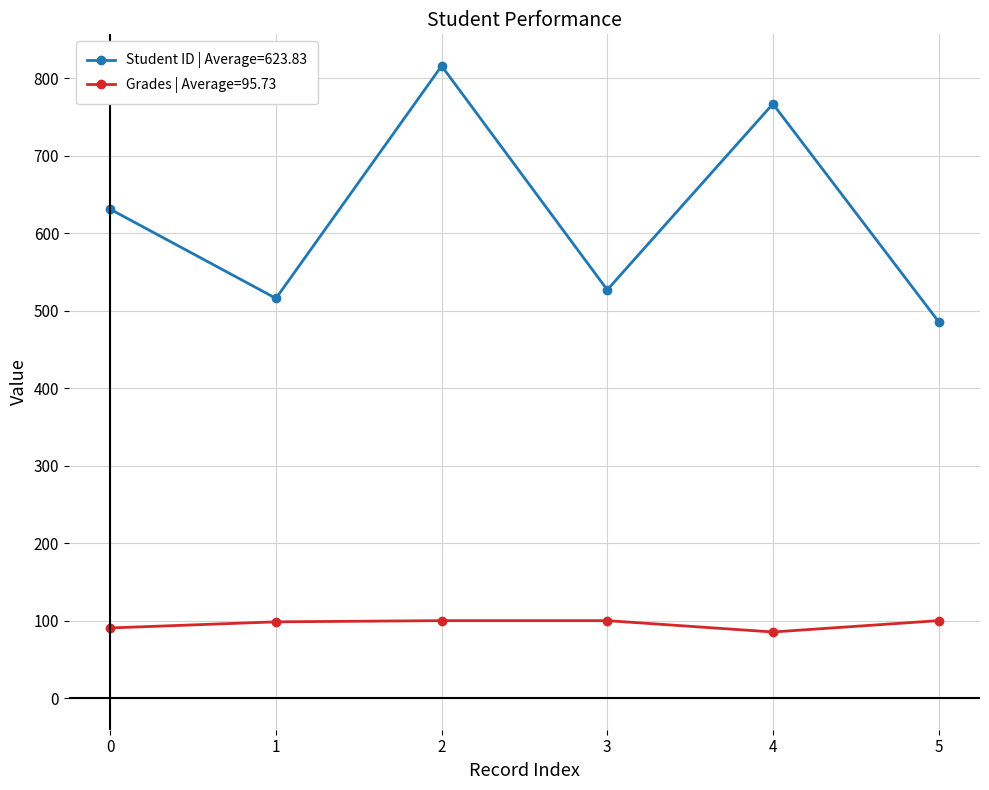

The value of Student ID | Average=623.83 at 3 is 930.8. True or false?

False